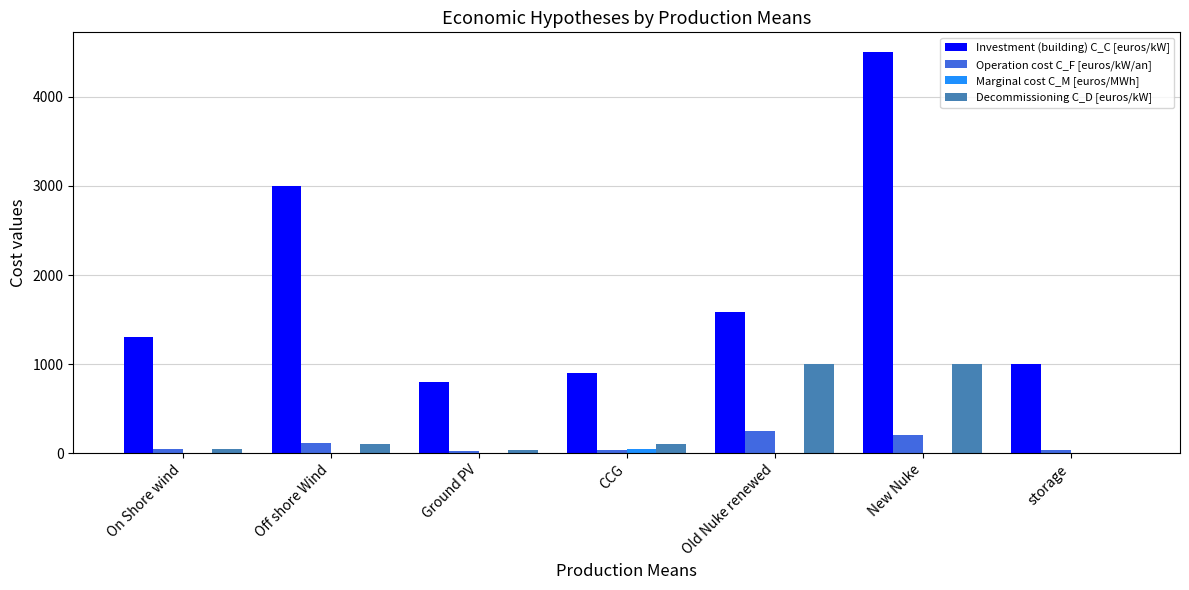

True or false: Investment (building) C_C [euros/kW] has a value of 1454.4 at storage.

False